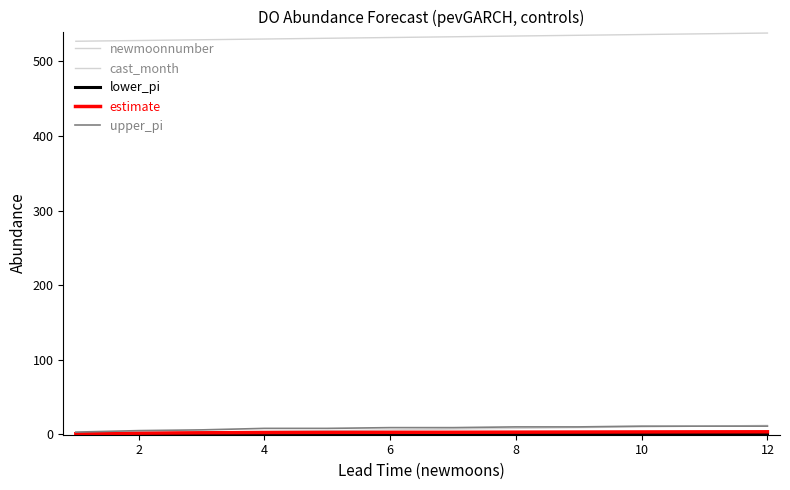

True or false: cast_month has more than 0 interior local peaks.

False